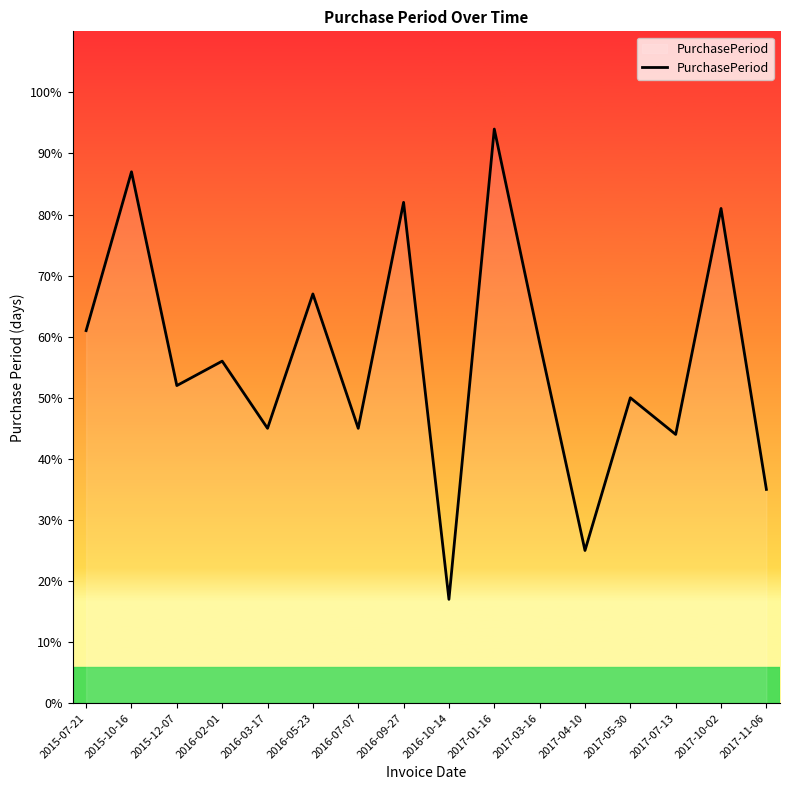

What position from the right is 2017-11-06?

1